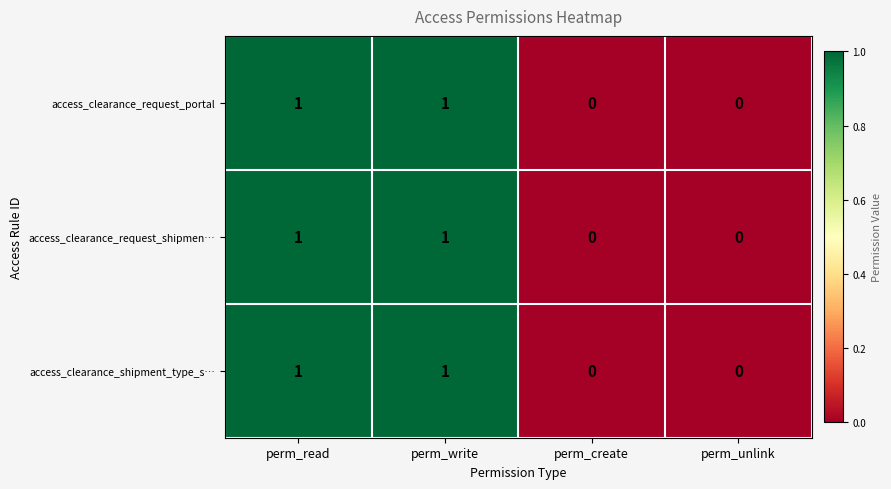

How many access_clearance_request_portal values are between 0 and 1?

4